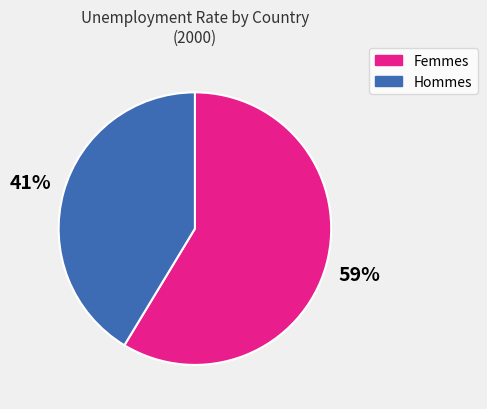

How many segments does this pie chart have?

2